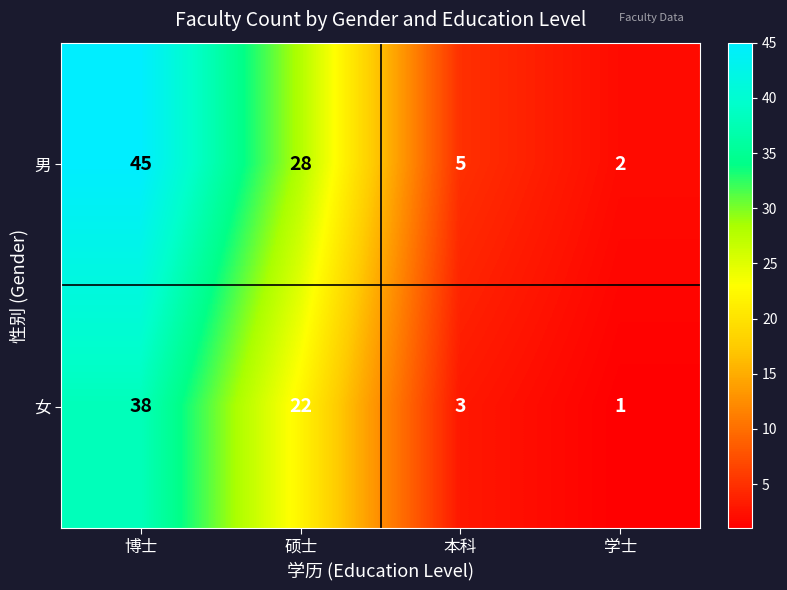

Between 硕士 and 本科, which series saw the biggest shift?

男